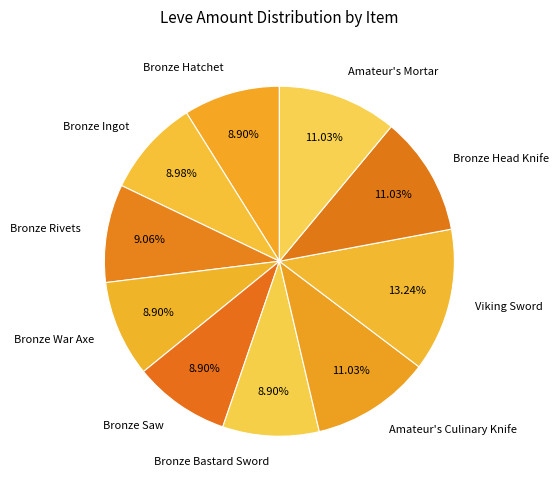

To the nearest percent, what percentage of the pie is Amateur's Culinary Knife?

11%